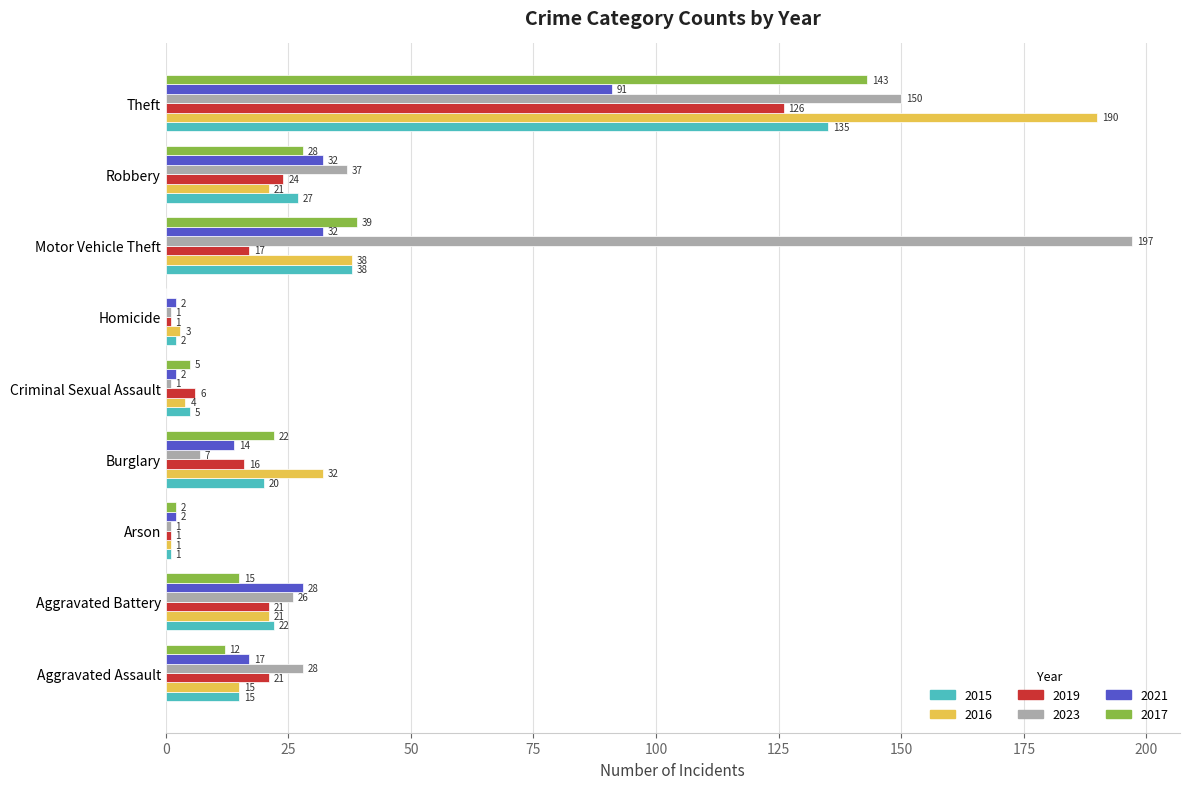

Between Aggravated Battery and Motor Vehicle Theft, which series saw the biggest shift?

2023